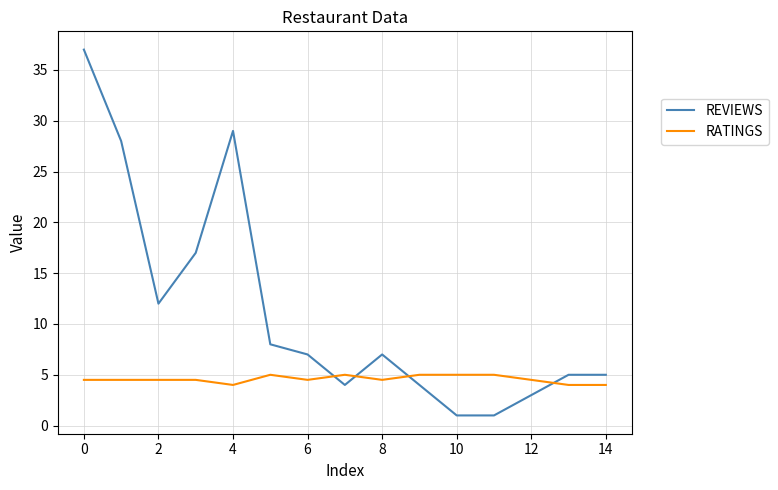

Does the chart have visible grid lines?

Yes